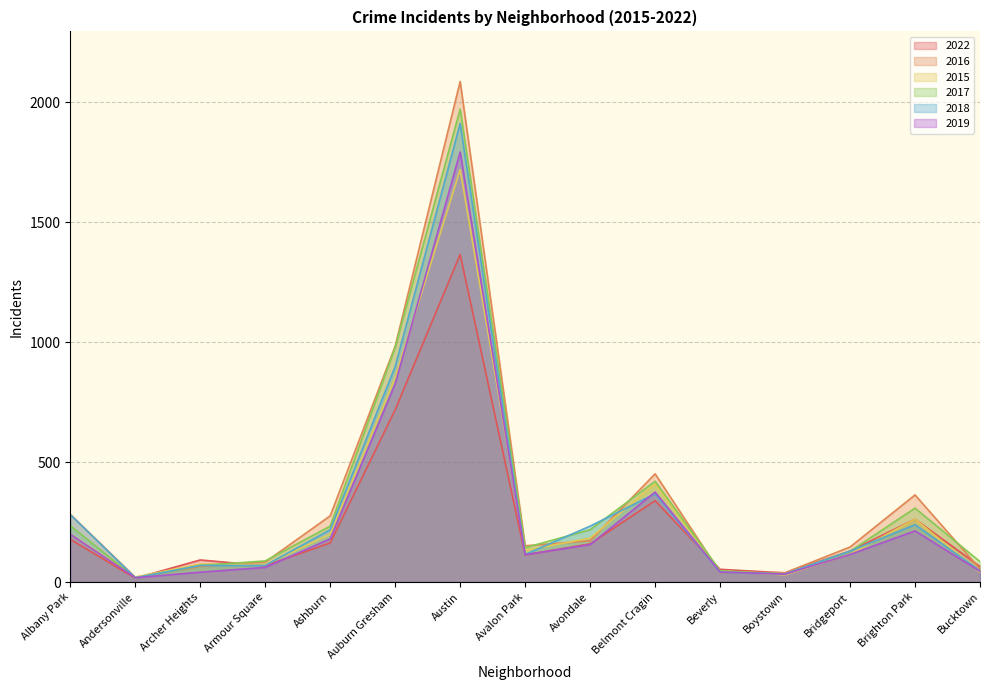

Does the chart display data point markers on the line(s)?

No